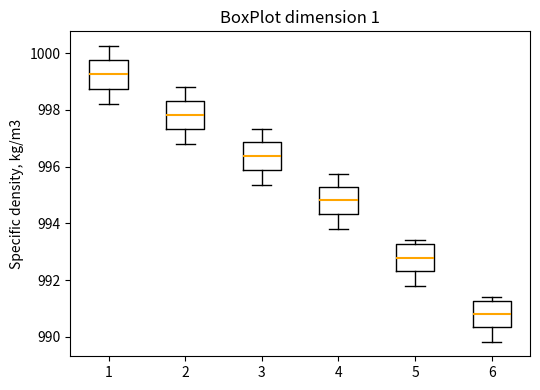

Where is the lower edge of the box at x = 6 on the y-axis? The values are not printed on the chart, so give them approximately, as read against the axis.

990.4